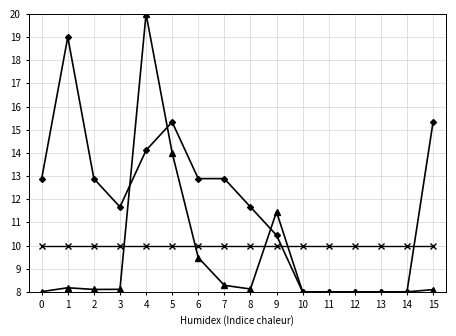

At which category is the sum across all series the highest?

4